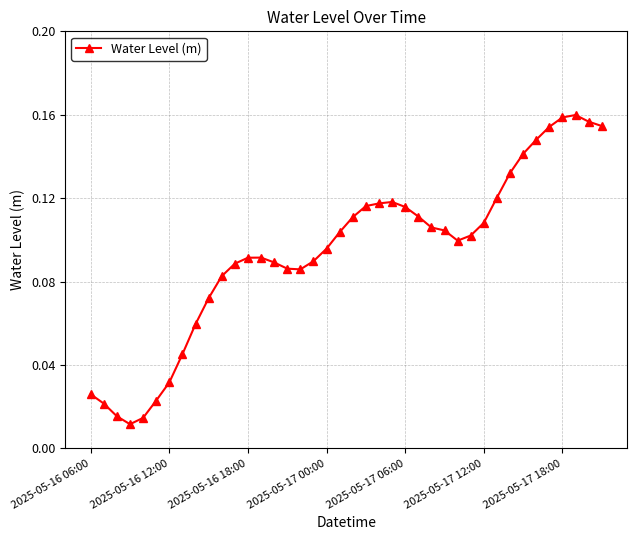

What is the sum of all values?

3.8